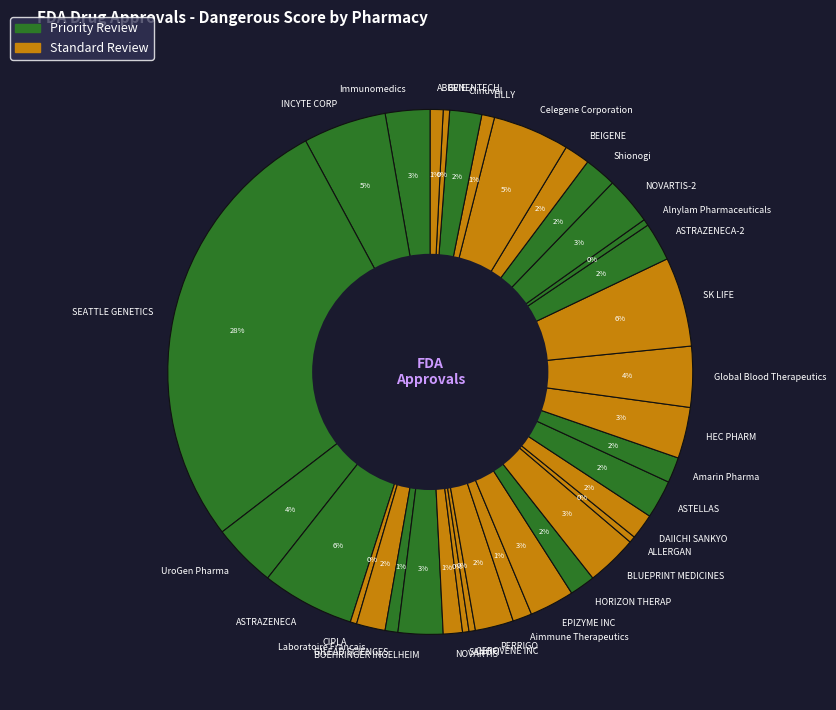

Combined, do GILEAD SCIENCES and ABBVIE account for over 50%?

No